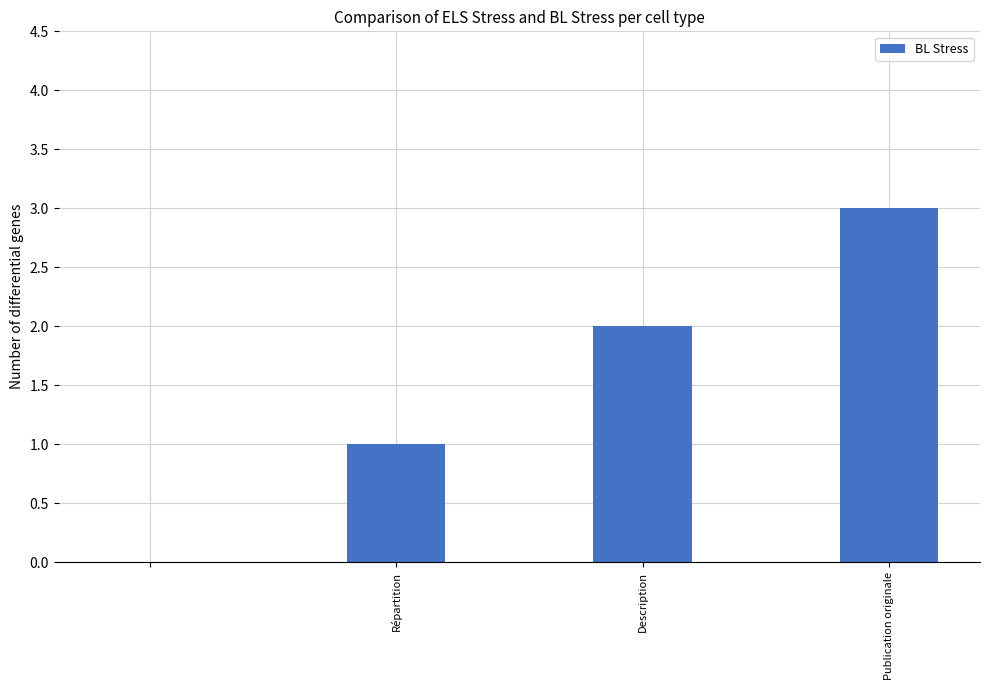

What is the maximum value shown in the chart?

3